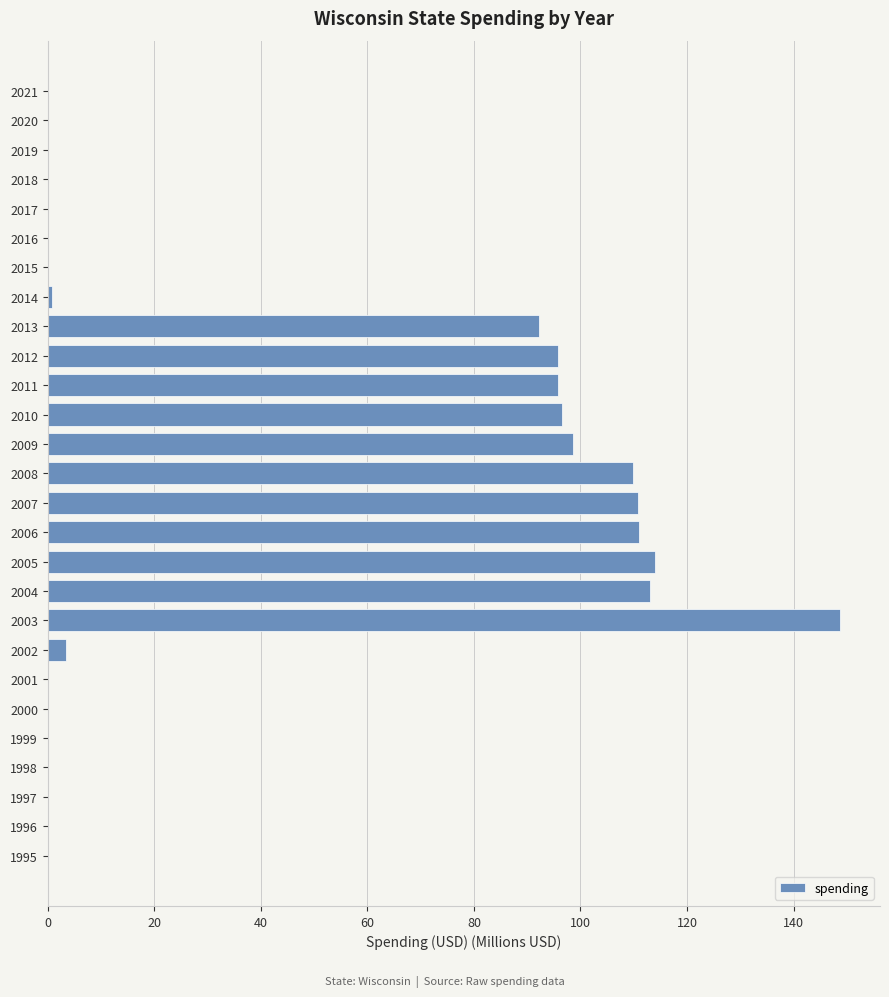

What is the sum of the values at 2013 and 2001?

92.1